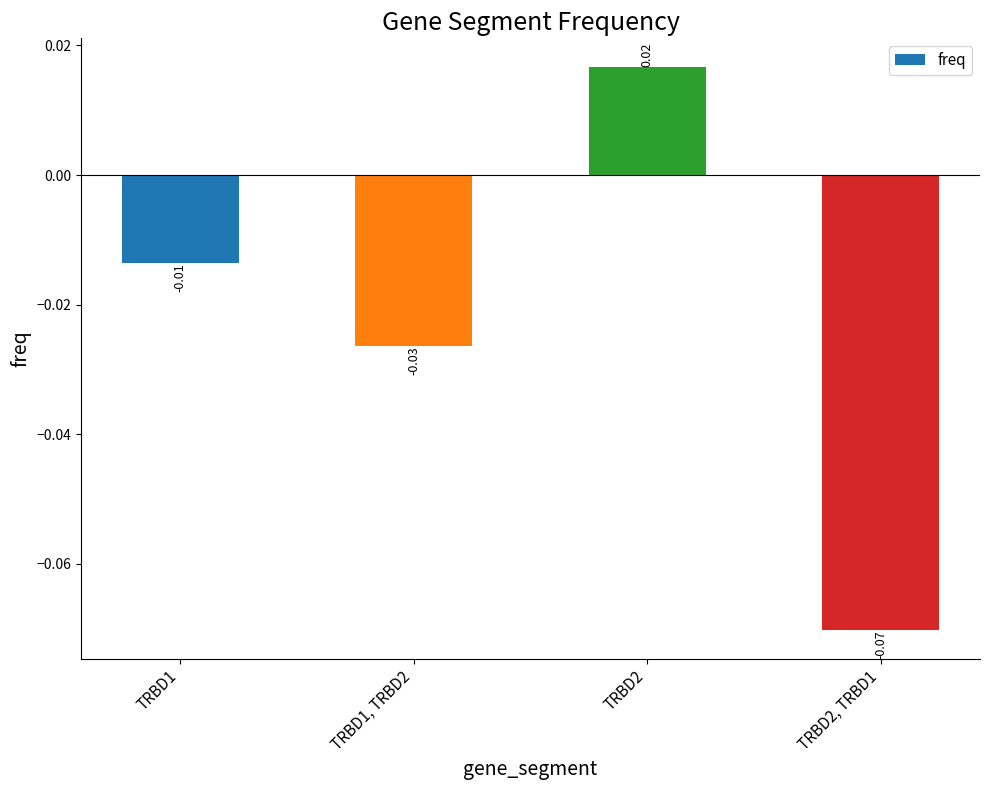

Which has a higher value, TRBD2, TRBD1 or TRBD1?

TRBD1